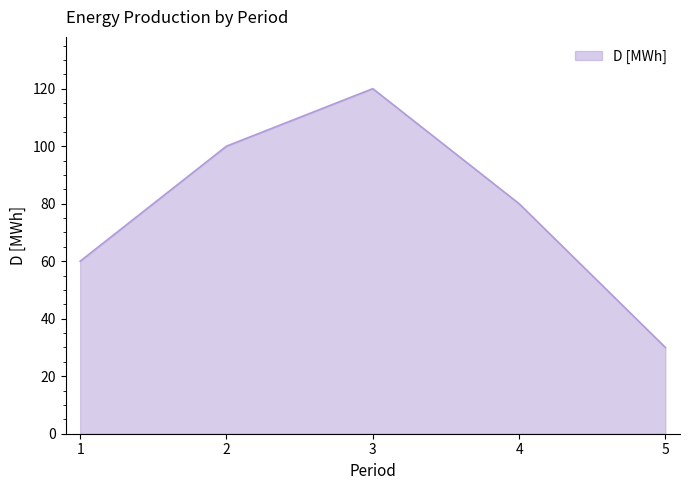

What is the difference between the maximum and second lowest values?

60